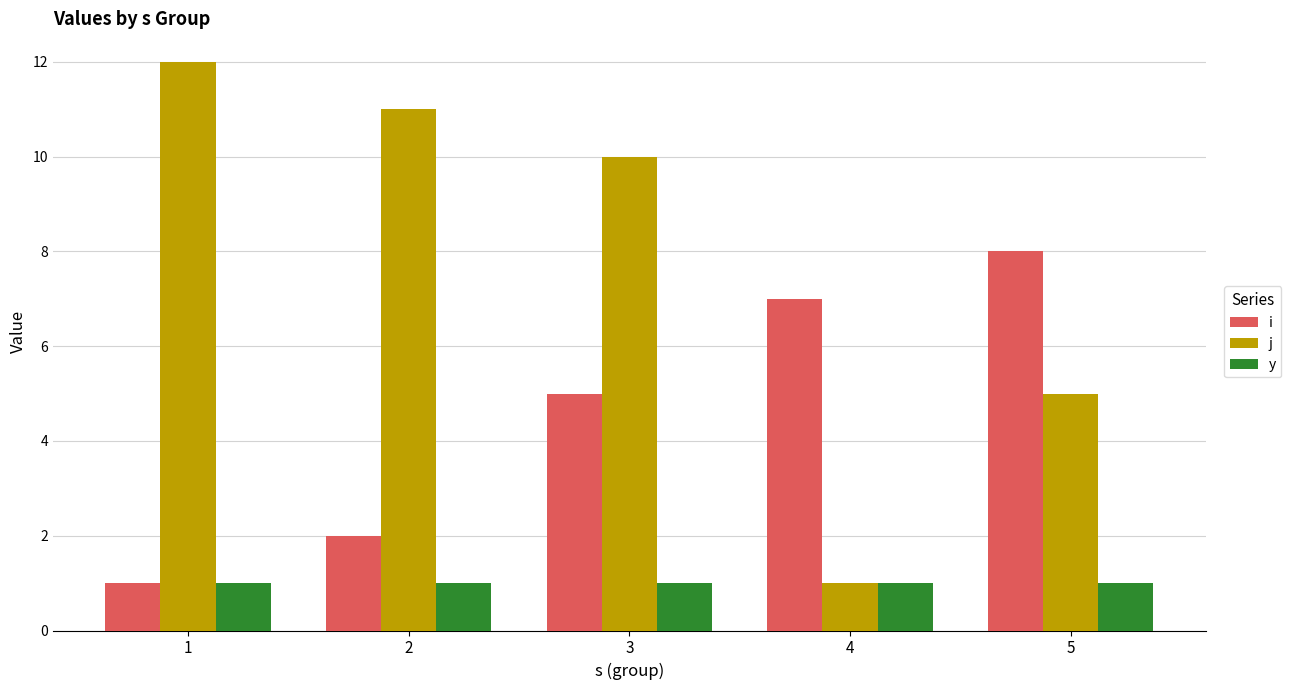

How many bars are there in each group?

3